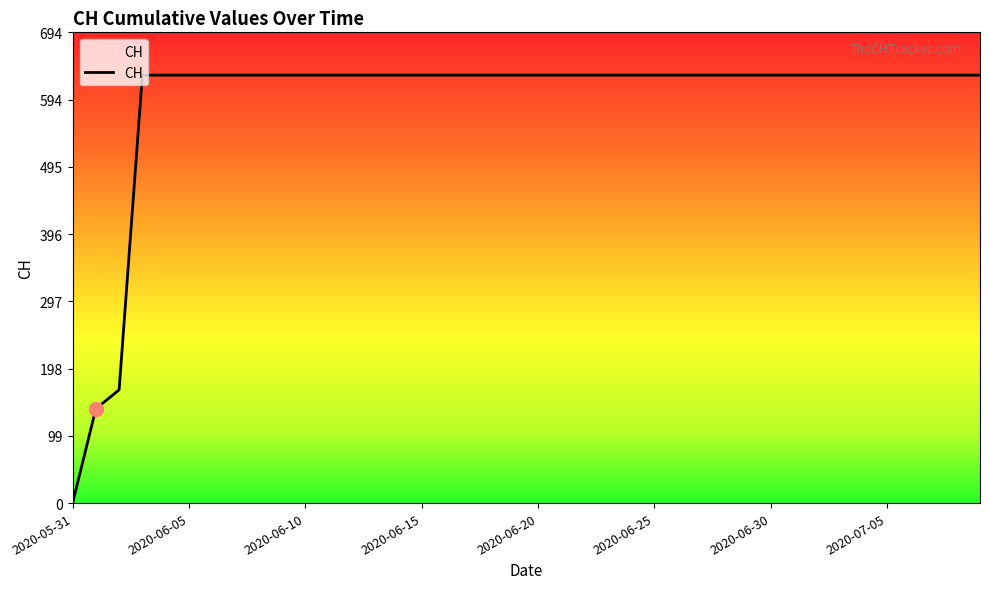

Is this an area chart (filled region under the line)?

No